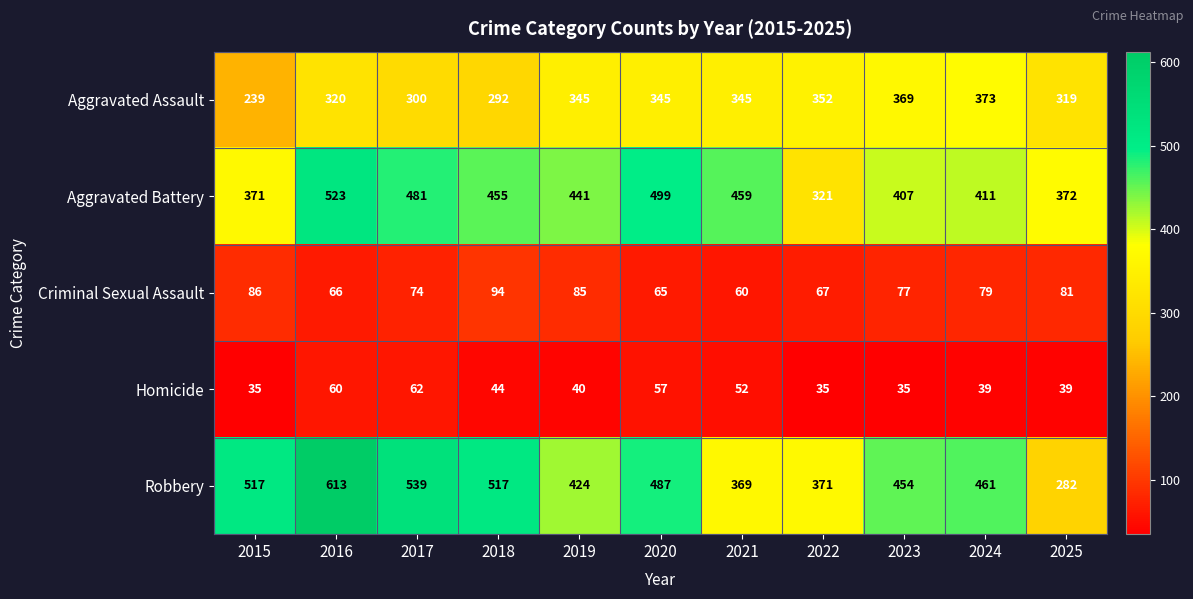

Which series has the largest range (max minus min)?

Robbery